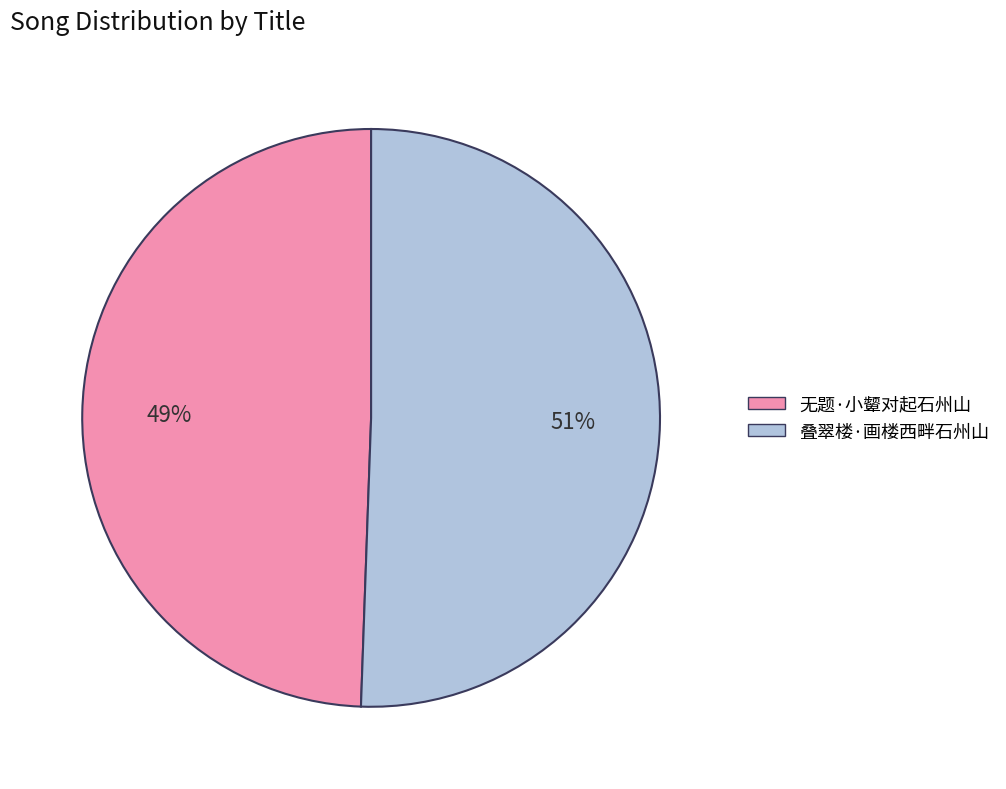

How many slices are in this pie chart?

2